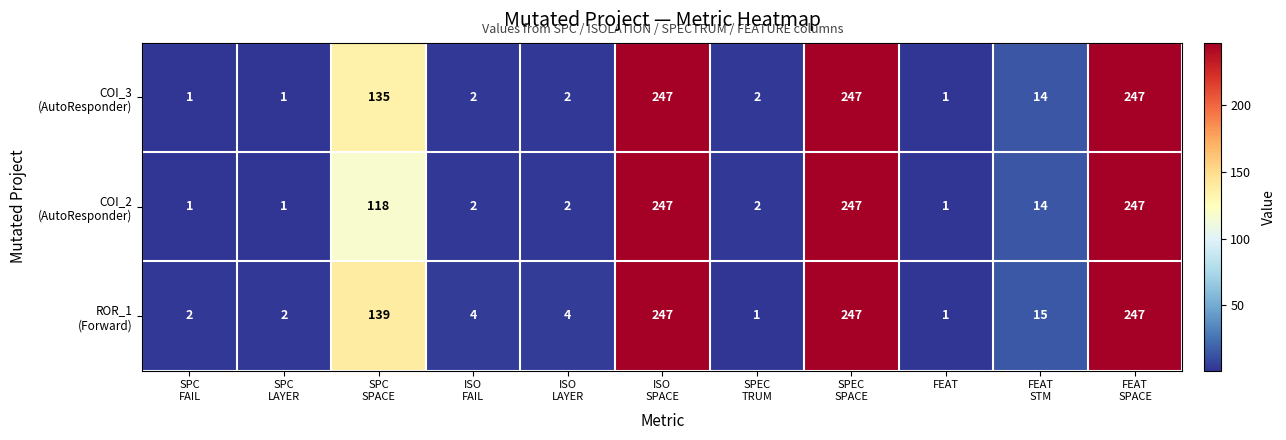

Count the number of categories in the chart.

11